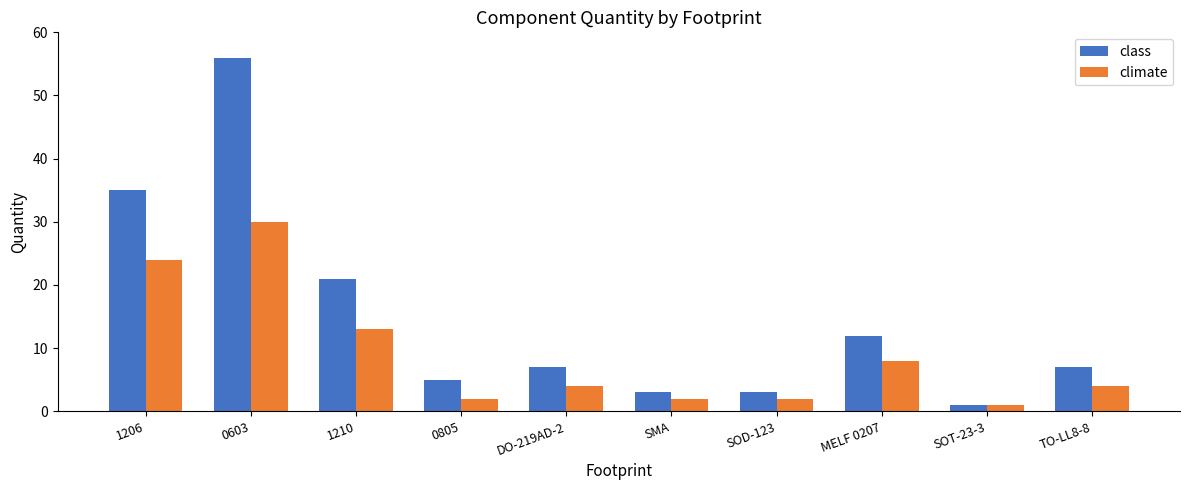

Reading right to left, extract all data points from this chart.

class: 7	1	12	3	3	7	5	21	56	35
climate: 4	1	8	2	2	4	2	13	30	24